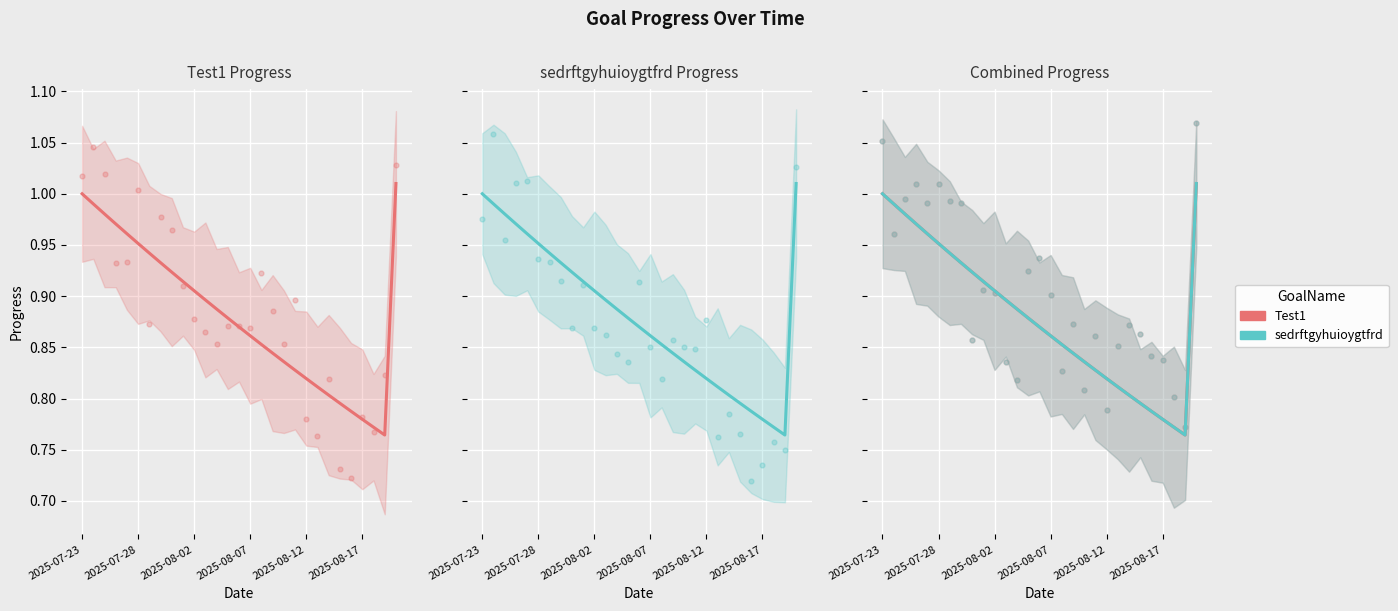

Which series has the largest total across all categories?

Test1